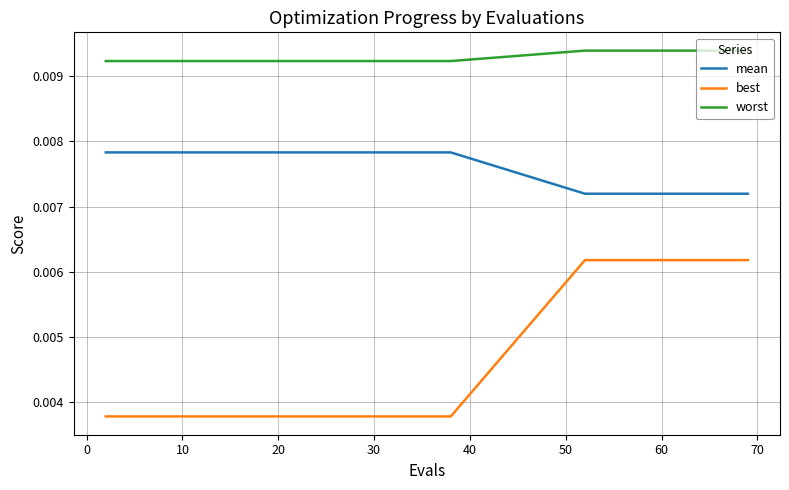

Which series has the largest range (max minus min)?

best